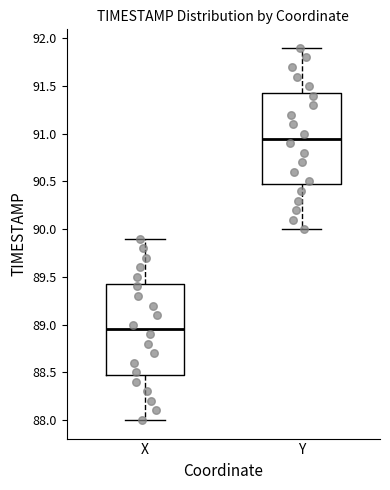

Reading left to right, transcribe this box plot: for each box, give where its median line is, the range the box spans, and where its two whiskers end, as read against the y-axis. The values are not printed on the chart, so give them approximately, as read against the axis.

X: median 88.95, box 88.50 to 89.45, whiskers 88.00 to 89.90
Y: median 90.95, box 90.50 to 91.45, whiskers 90.00 to 91.90